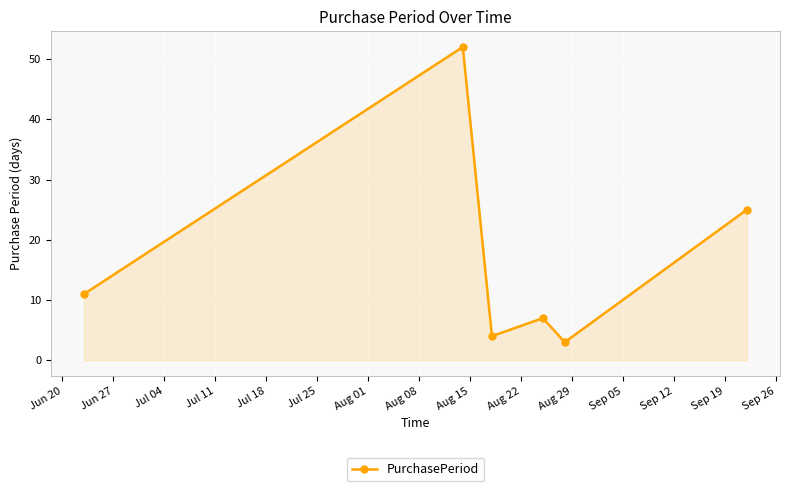

How many lines are shown in the chart?

1